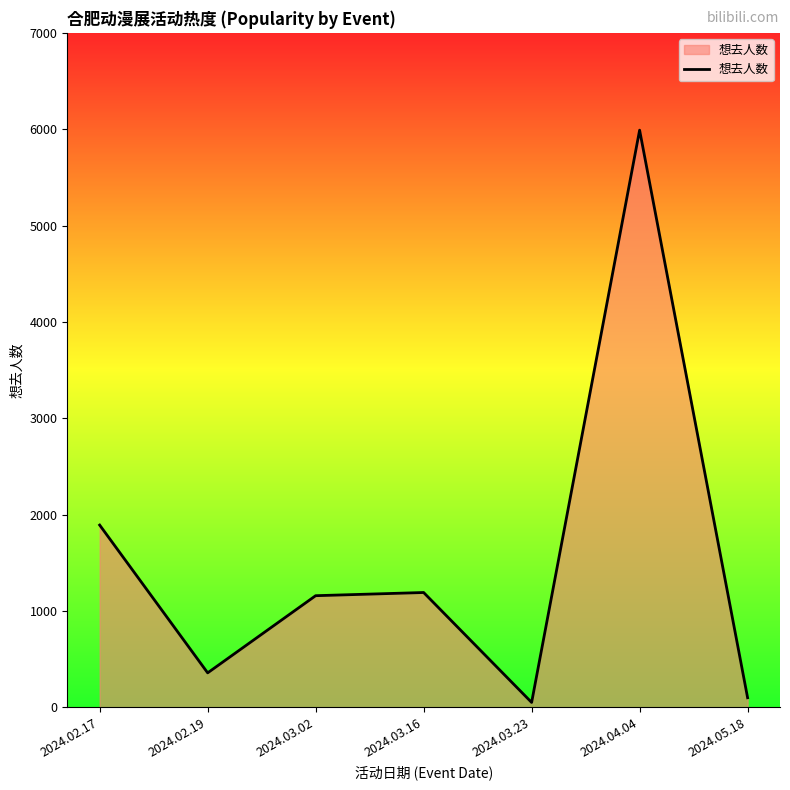

Does the chart have visible grid lines?

No